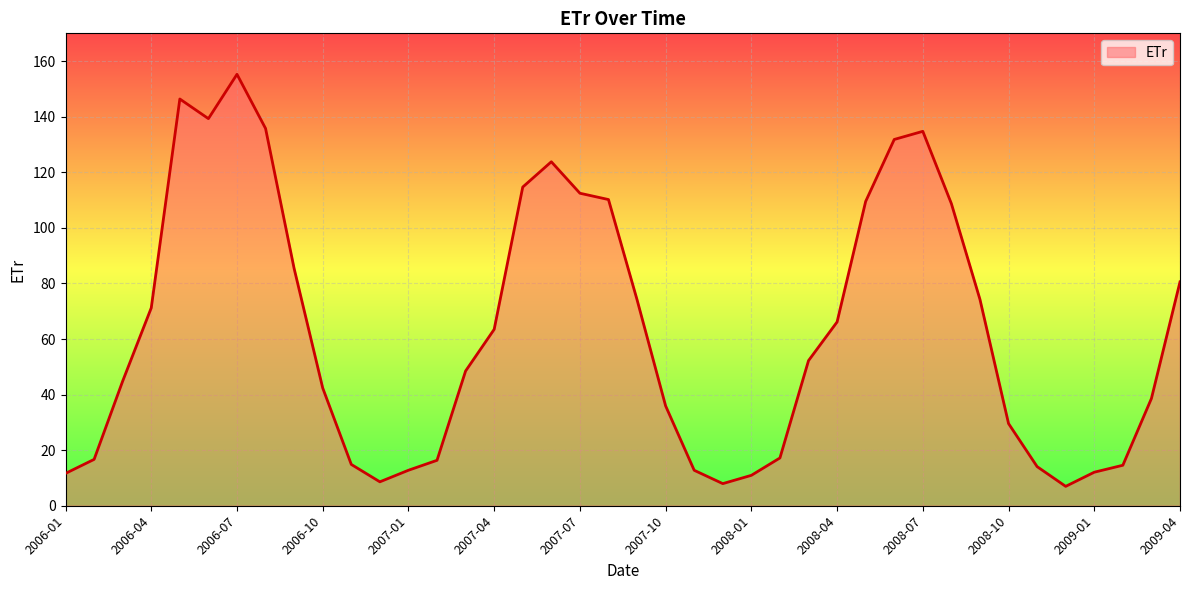

What is the smallest value displayed?

7.0